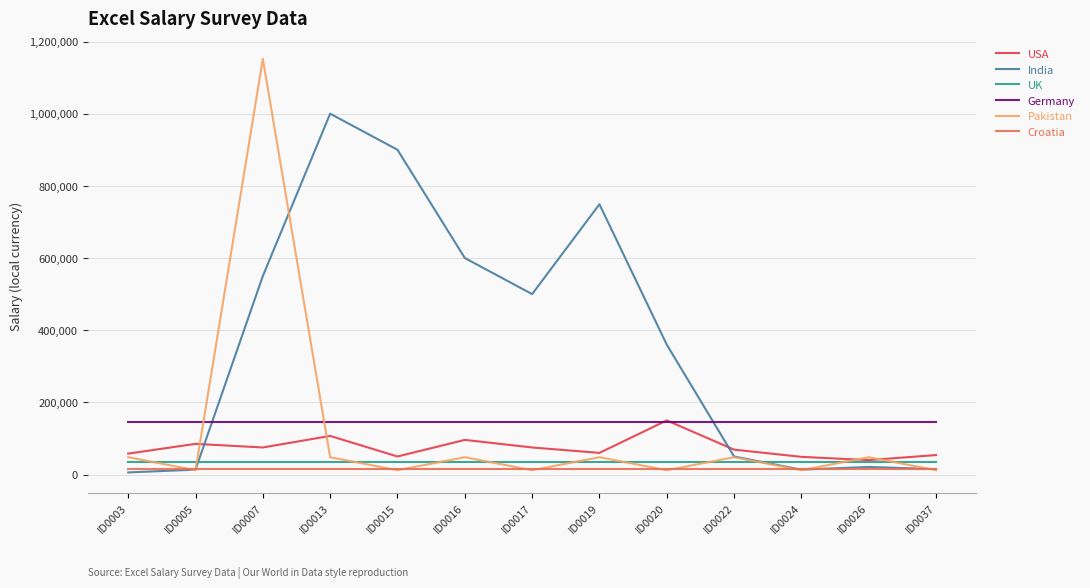

What are all the series names shown in the legend?

USA, India, UK, Germany, Pakistan, Croatia